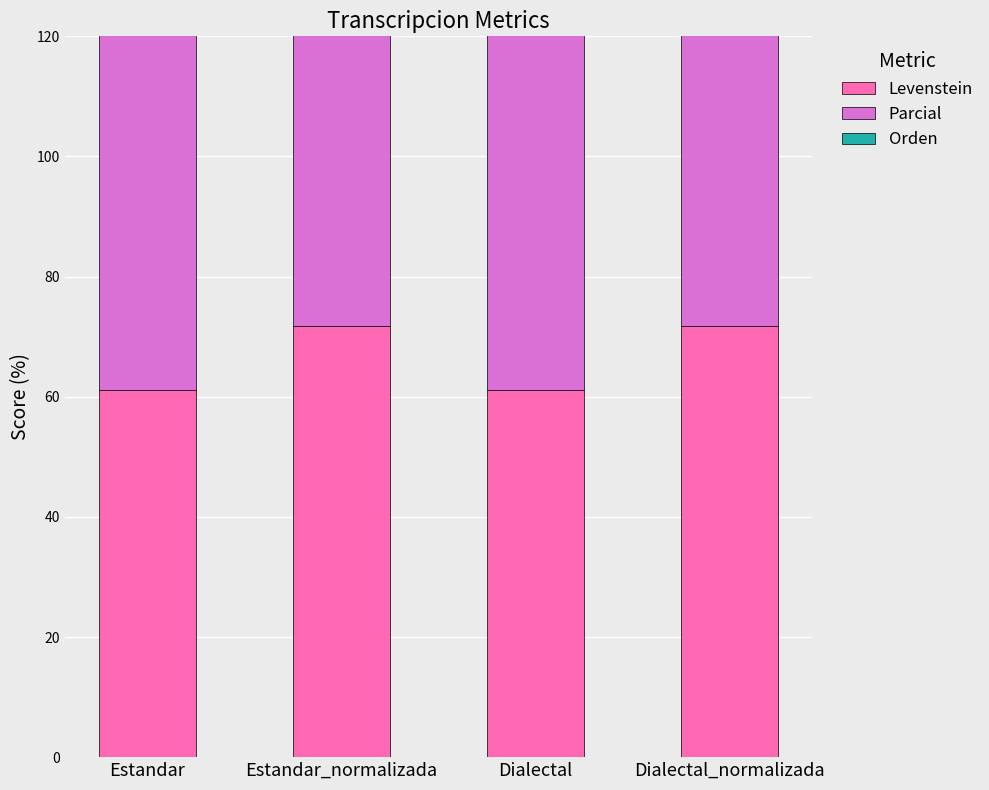

What value does the Parcial series have at Dialectal?

79.5